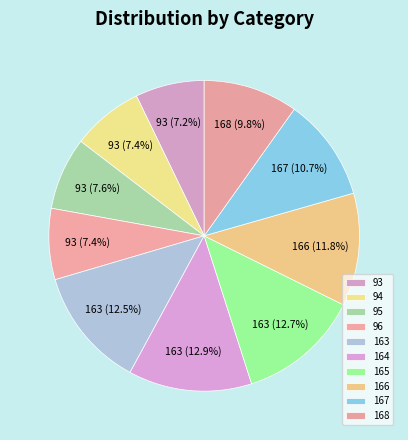

Rank the categories by value from lowest to highest.

93, 96, 94, 95, 168, 167, 166, 163, 165, 164